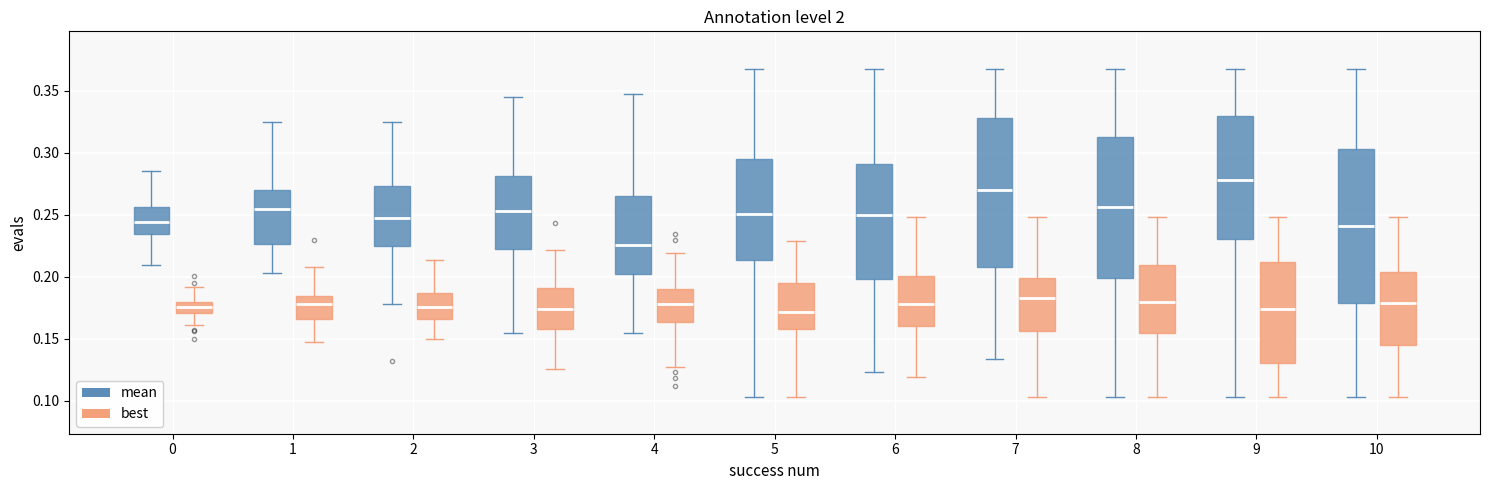

Reading left to right, read every box against the y-axis: the position of its median line, the range the box covers, and the ends of its whiskers. The values are not printed on the chart, so give them approximately, as read against the axis.

0 (mean): median 0.245, box 0.235 to 0.255, whiskers 0.210 to 0.285
0 (best): median 0.175, box 0.170 to 0.180, whiskers 0.160 to 0.190
1 (mean): median 0.255, box 0.225 to 0.270, whiskers 0.205 to 0.325
1 (best): median 0.180, box 0.165 to 0.185, whiskers 0.145 to 0.210
2 (mean): median 0.245, box 0.225 to 0.275, whiskers 0.180 to 0.325
2 (best): median 0.175, box 0.165 to 0.185, whiskers 0.150 to 0.215
3 (mean): median 0.255, box 0.220 to 0.280, whiskers 0.155 to 0.345
3 (best): median 0.175, box 0.160 to 0.190, whiskers 0.125 to 0.220
4 (mean): median 0.225, box 0.200 to 0.265, whiskers 0.155 to 0.350
4 (best): median 0.180, box 0.165 to 0.190, whiskers 0.125 to 0.220
5 (mean): median 0.250, box 0.215 to 0.295, whiskers 0.105 to 0.370
5 (best): median 0.170, box 0.160 to 0.195, whiskers 0.105 to 0.230
6 (mean): median 0.250, box 0.200 to 0.290, whiskers 0.125 to 0.370
6 (best): median 0.180, box 0.160 to 0.200, whiskers 0.120 to 0.250
7 (mean): median 0.270, box 0.210 to 0.330, whiskers 0.135 to 0.370
7 (best): median 0.185, box 0.155 to 0.200, whiskers 0.105 to 0.250
8 (mean): median 0.255, box 0.200 to 0.315, whiskers 0.105 to 0.370
8 (best): median 0.180, box 0.155 to 0.210, whiskers 0.105 to 0.250
9 (mean): median 0.280, box 0.230 to 0.330, whiskers 0.105 to 0.370
9 (best): median 0.175, box 0.130 to 0.210, whiskers 0.105 to 0.250
10 (mean): median 0.240, box 0.180 to 0.305, whiskers 0.105 to 0.370
10 (best): median 0.180, box 0.145 to 0.205, whiskers 0.105 to 0.250